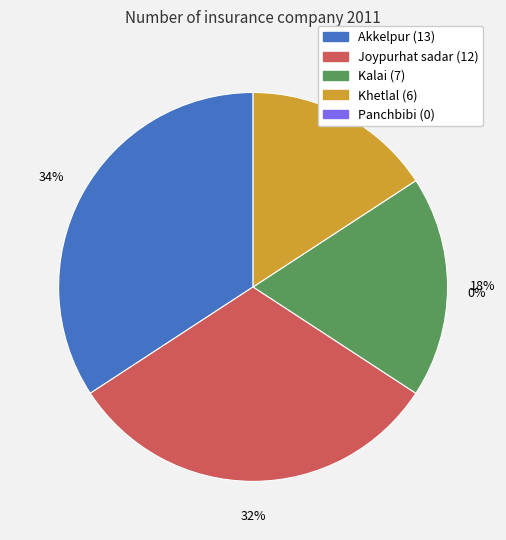

Is the sum of Akkelpur and Khetlal greater than half?

No